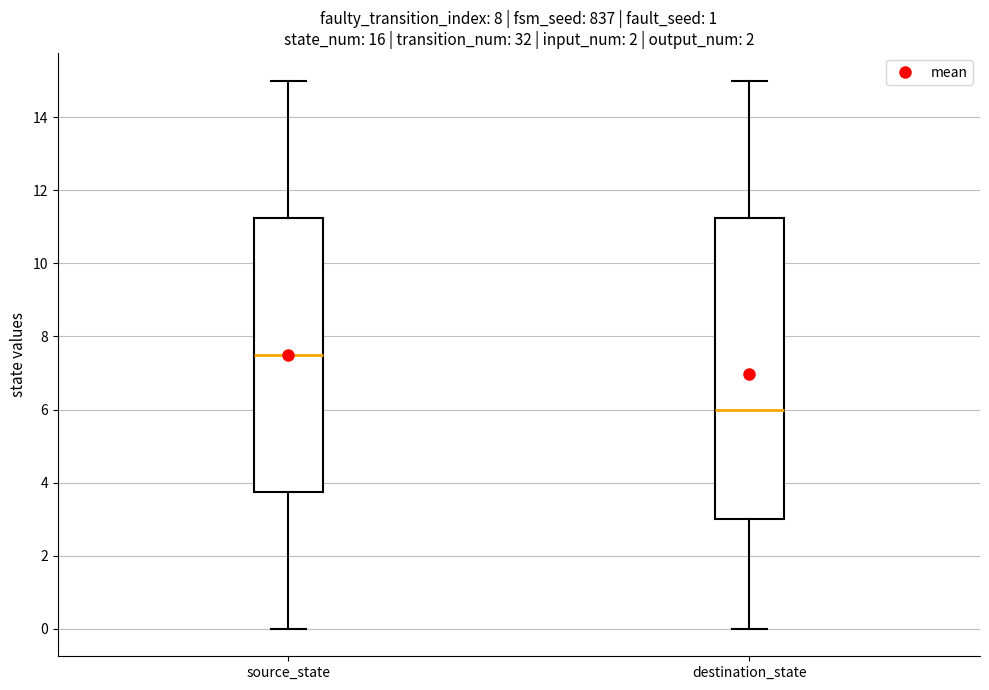

Where is the upper edge of the box for source_state on the y-axis? The values are not printed on the chart, so give them approximately, as read against the axis.

11.2